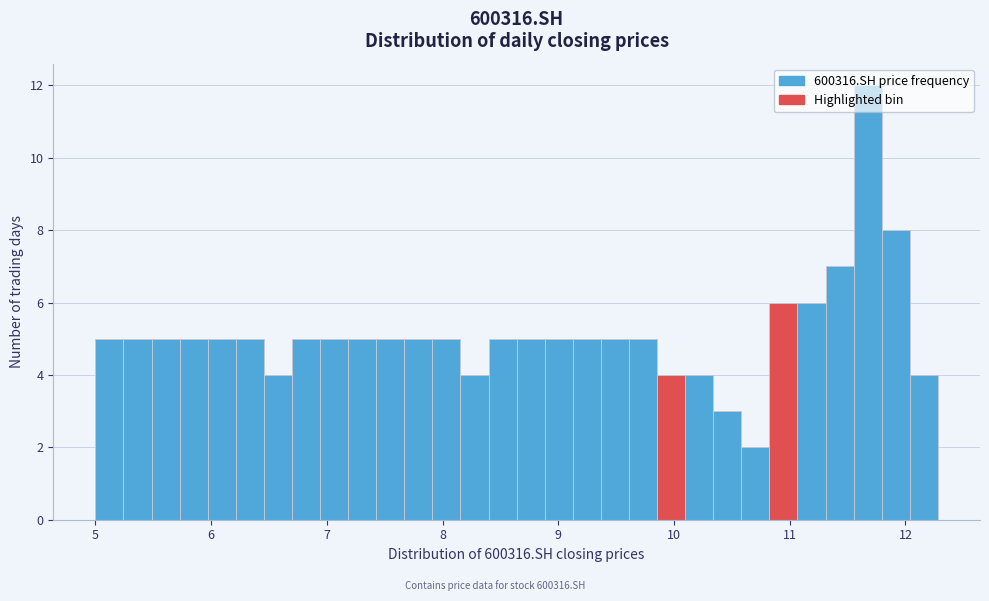

Around what value on the x-axis is the tallest bar? Give the approximate position of its centre, as read against the axis.

11.7